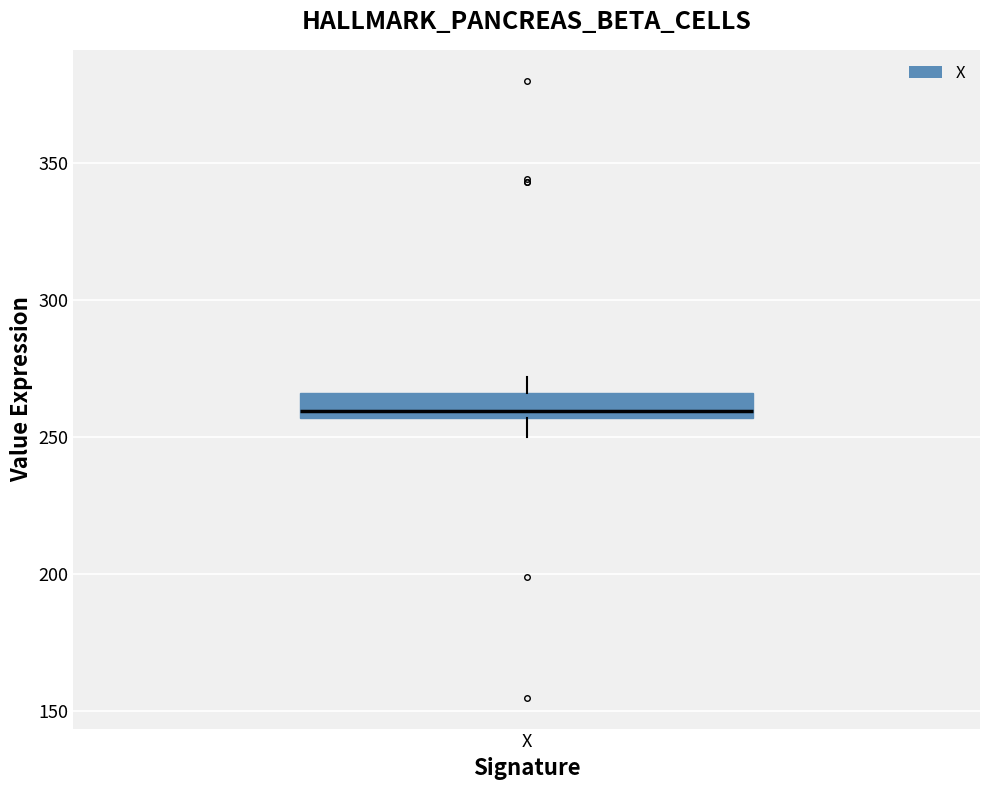

Read this box plot against the y-axis: the position of the median line, the range covered by the box, and the ends of both whiskers. The values are not printed on the chart, so give them approximately, as read against the axis.

median 260, box 255 to 265, whiskers 250 to 270